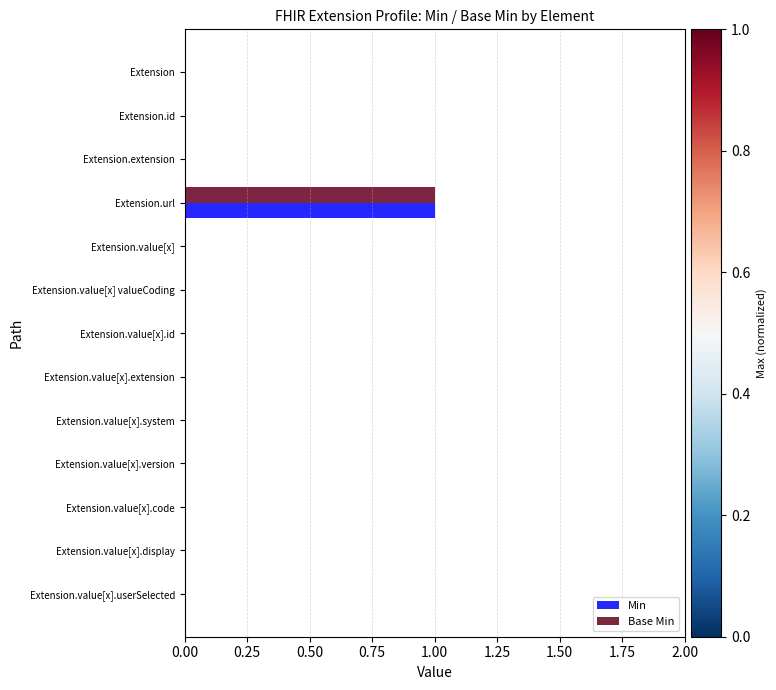

At which label does Min reach its peak?

Extension.url